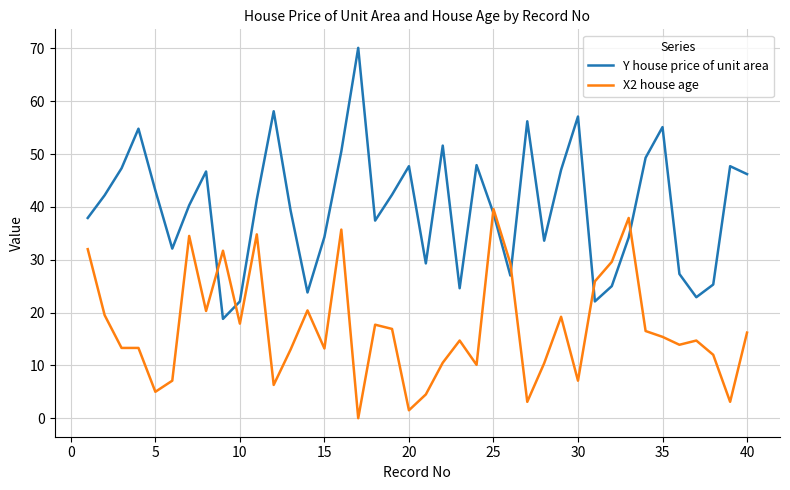

Which series has the largest total across all categories?

Y house price of unit area